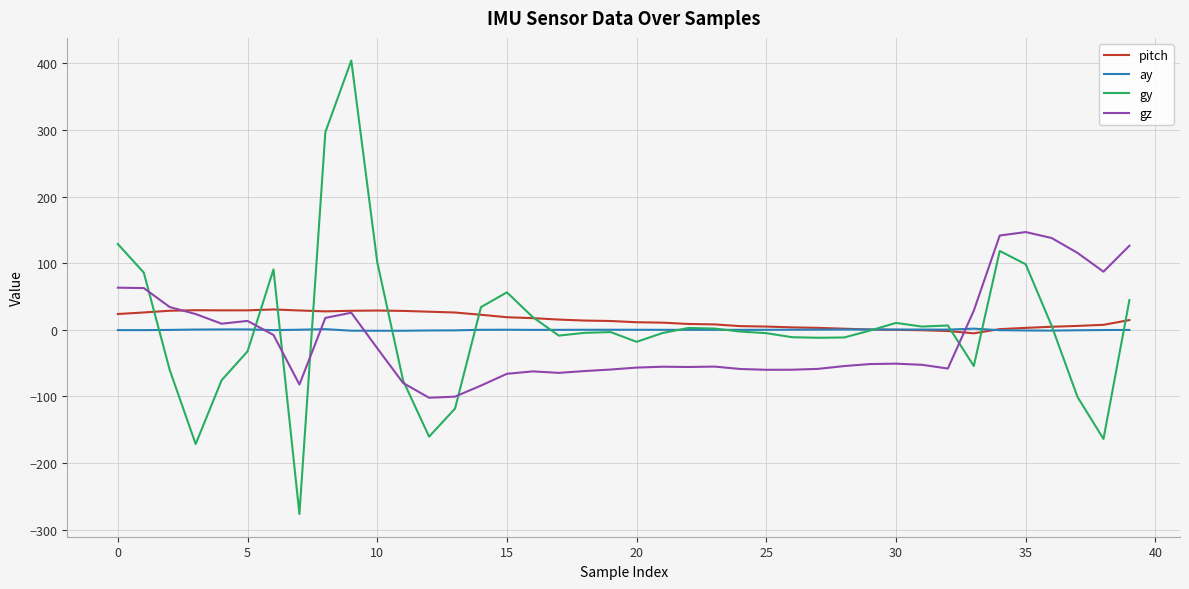

Count the number of categories in the chart.

40